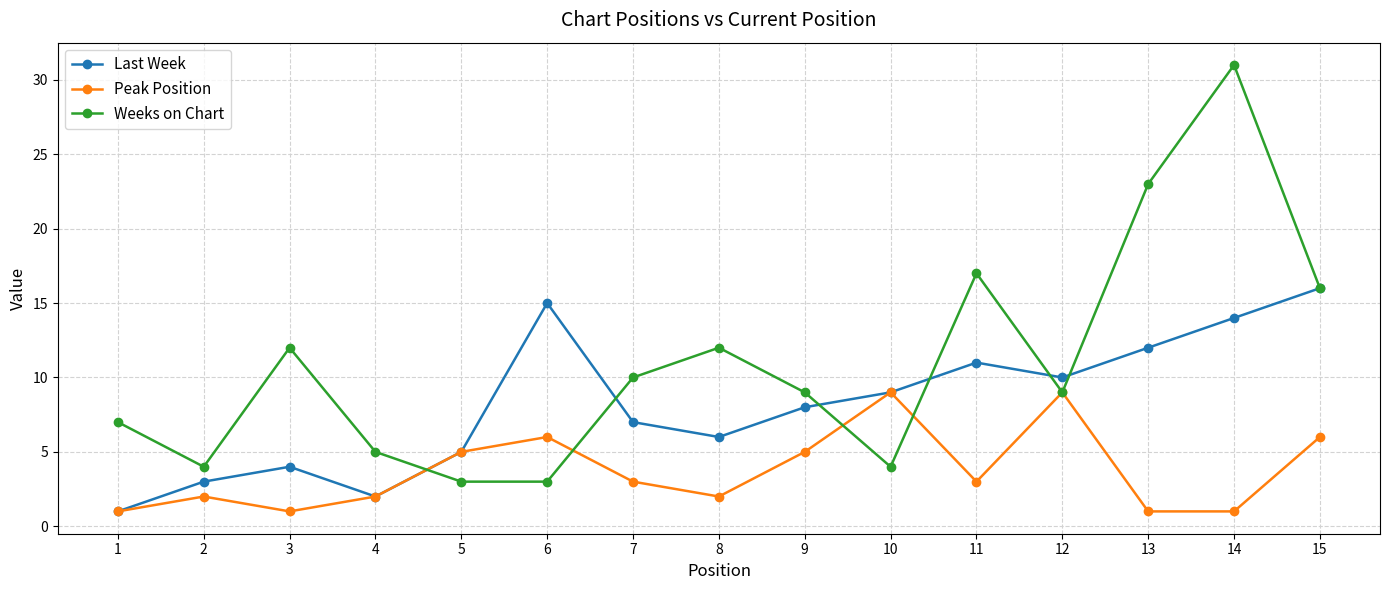

Reading left to right, extract all data points from this chart.

Last Week: 1	3	4	2	5	15	7	6	8	9	11	10	12	14	16
Peak Position: 1	2	1	2	5	6	3	2	5	9	3	9	1	1	6
Weeks on Chart: 7	4	12	5	3	3	10	12	9	4	17	9	23	31	16